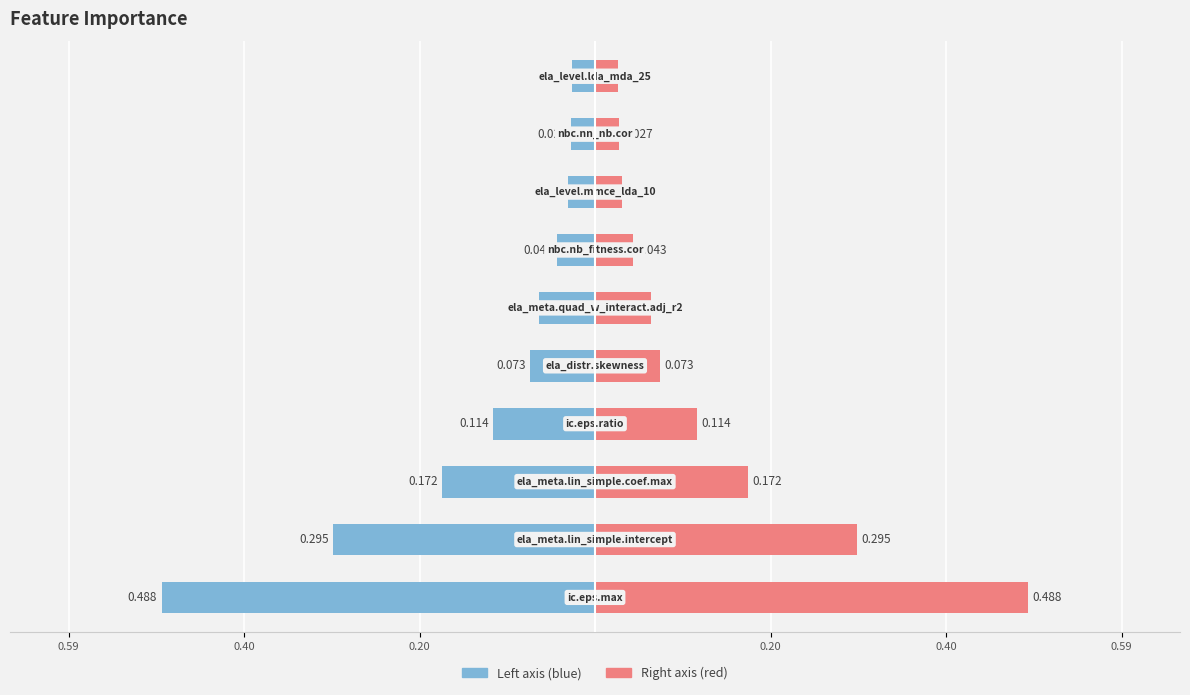

True or false: feature_importance (left) has a value of -0.1 at 0.59.

False